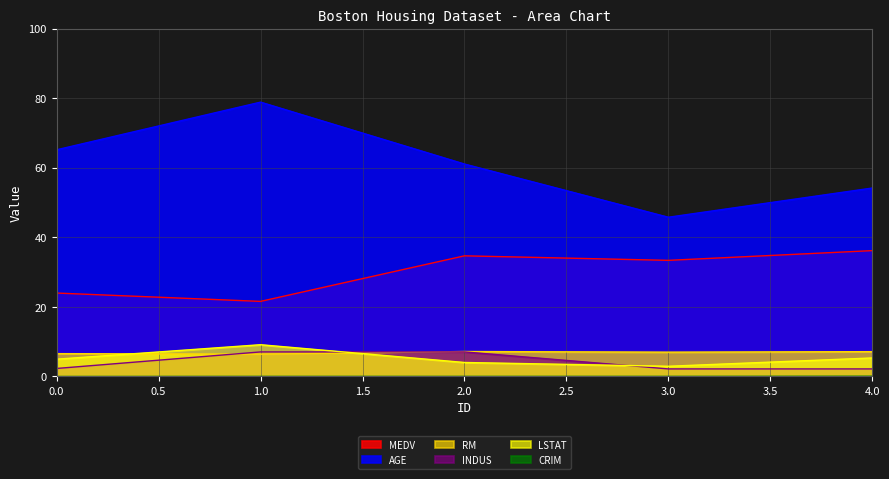

Which series has the widest spread of values?

AGE